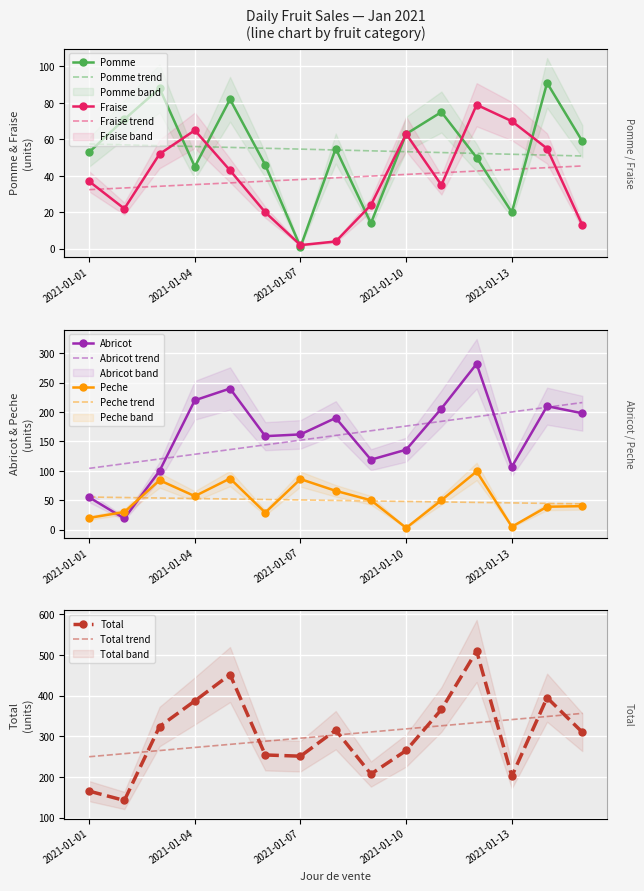

True or false: Total and Fraise cross at least once.

False